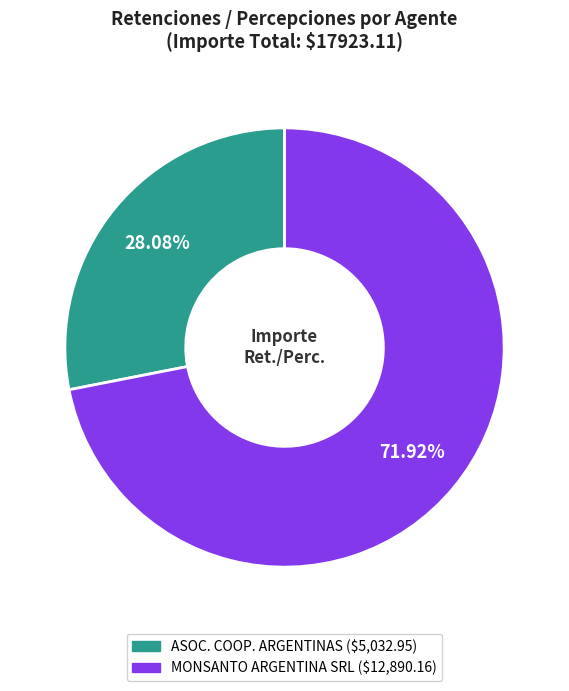

How many slices are in this pie chart?

2